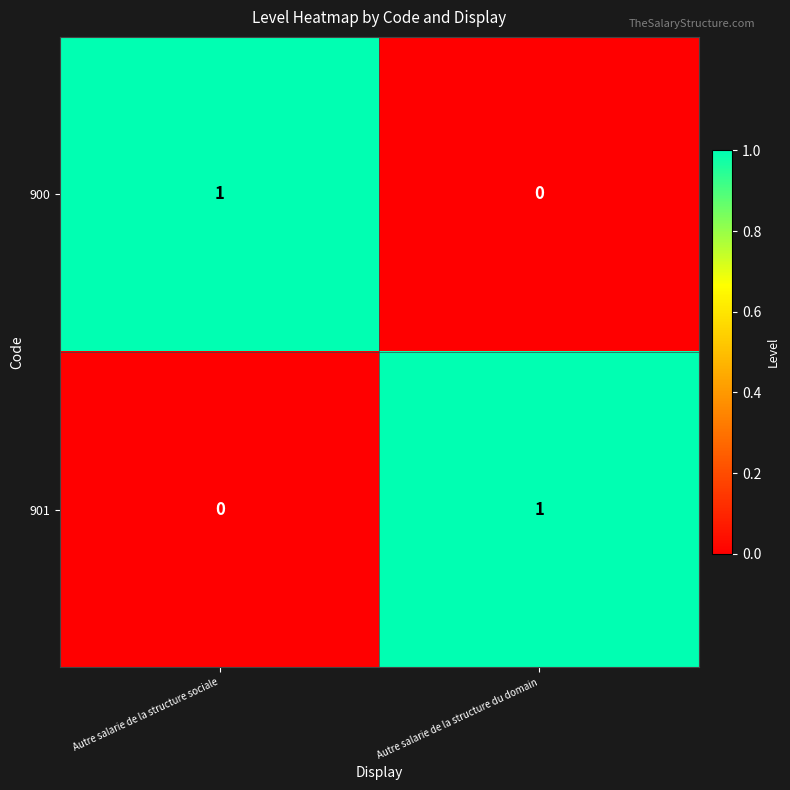

At how many categories does at least one series exceed 0?

2